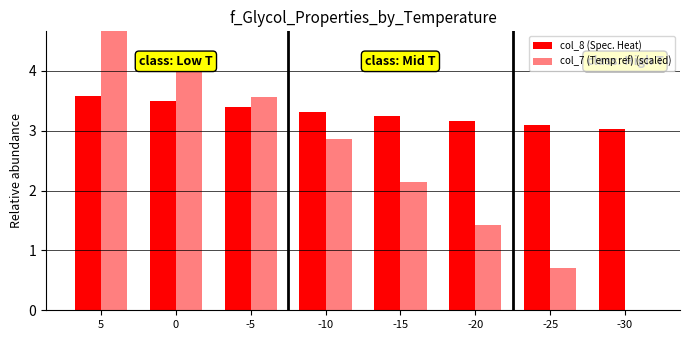

Which series has the largest total across all categories?

col_8 (Spec. Heat)